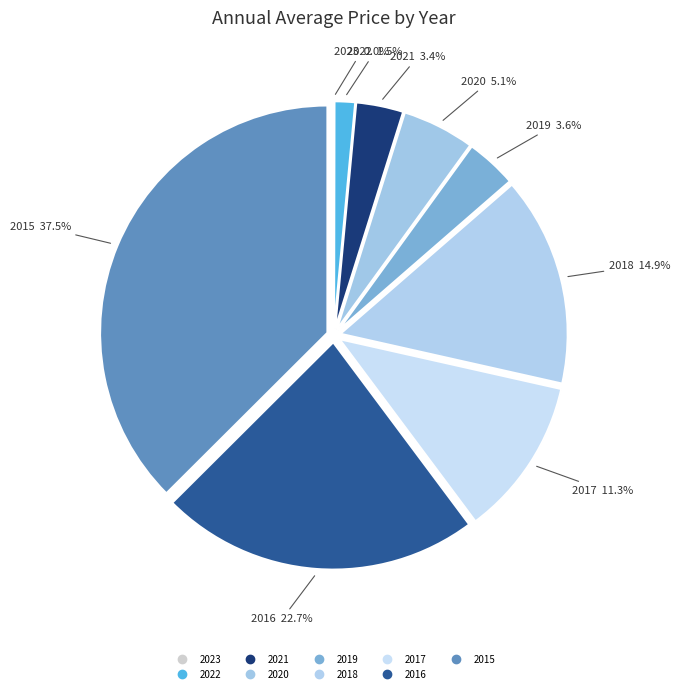

True or false: 2017 accounts for 1% of the total.

False